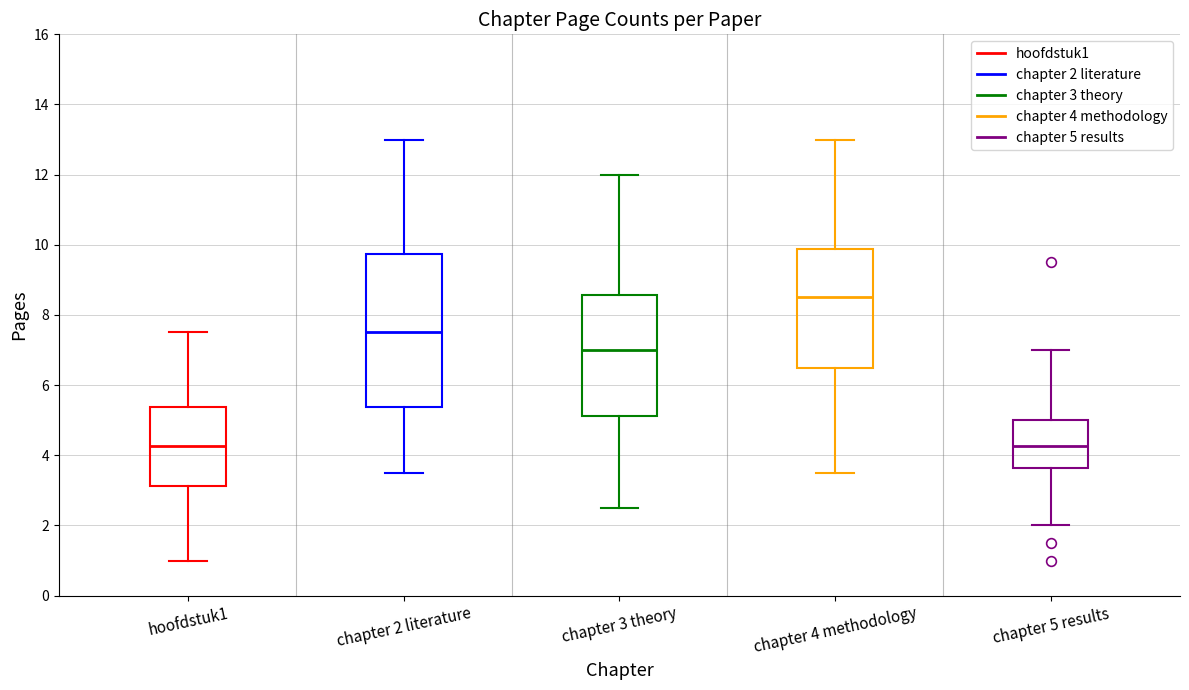

Reading left to right, read every box against the y-axis: the position of its median line, the range the box covers, and the ends of its whiskers. The values are not printed on the chart, so give them approximately, as read against the axis.

hoofdstuk1: median 4.2, box 3.2 to 5.4, whiskers 1.0 to 7.6
chapter 2 literature: median 7.6, box 5.4 to 9.8, whiskers 3.6 to 13.0
chapter 3 theory: median 7.0, box 5.2 to 8.6, whiskers 2.6 to 12.0
chapter 4 methodology: median 8.6, box 6.6 to 9.8, whiskers 3.6 to 13.0
chapter 5 results: median 4.2, box 3.6 to 5.0, whiskers 2.0 to 7.0